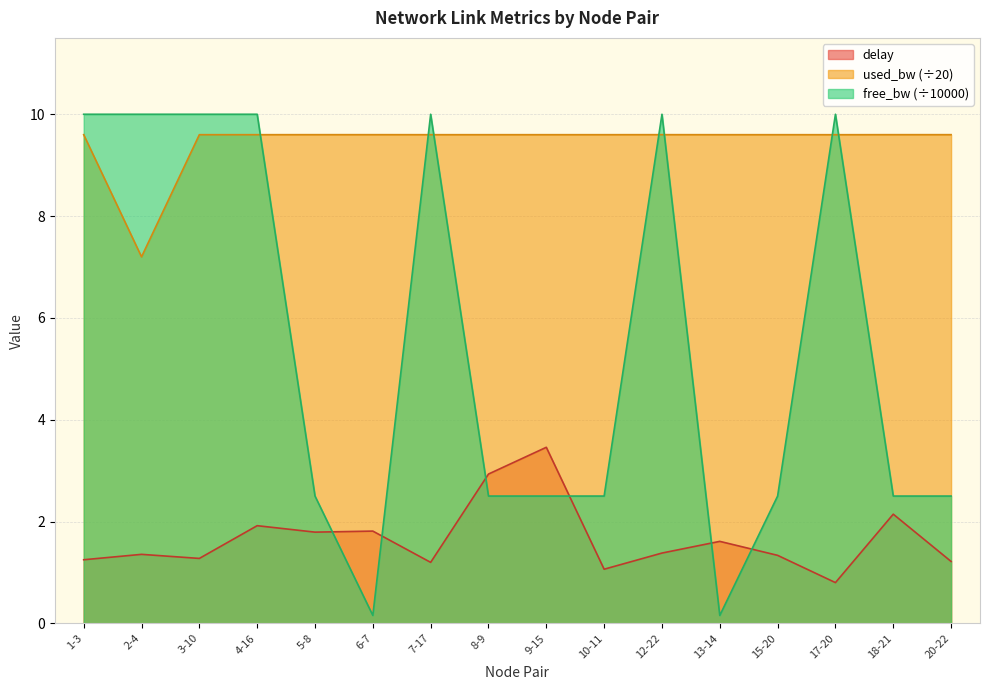

Rank the series at 13-14 from highest to lowest value.

used_bw (÷20), delay, free_bw (÷10000)